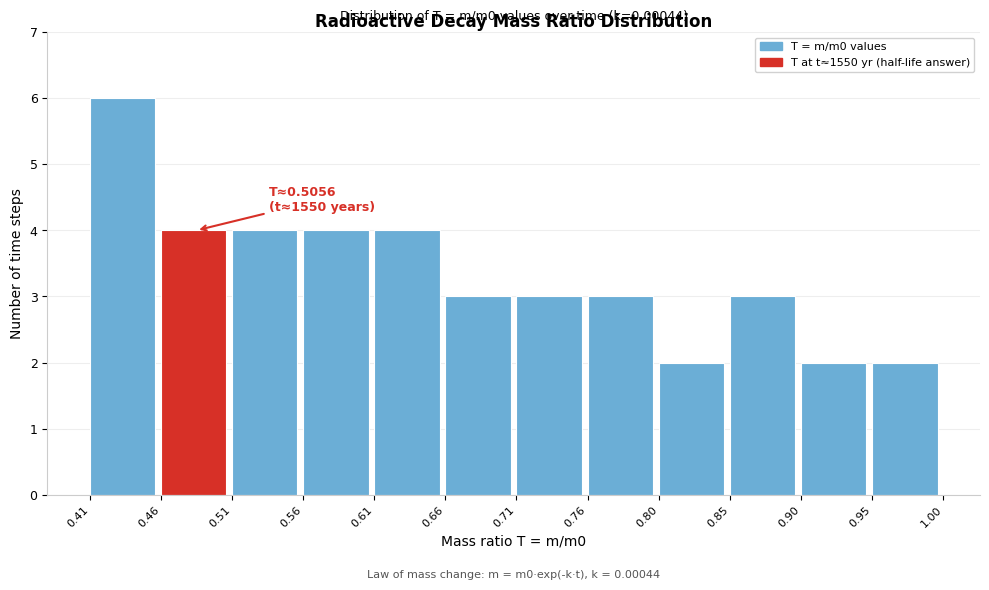

Which range on the x-axis has the tallest bar?

0.41 to 0.46